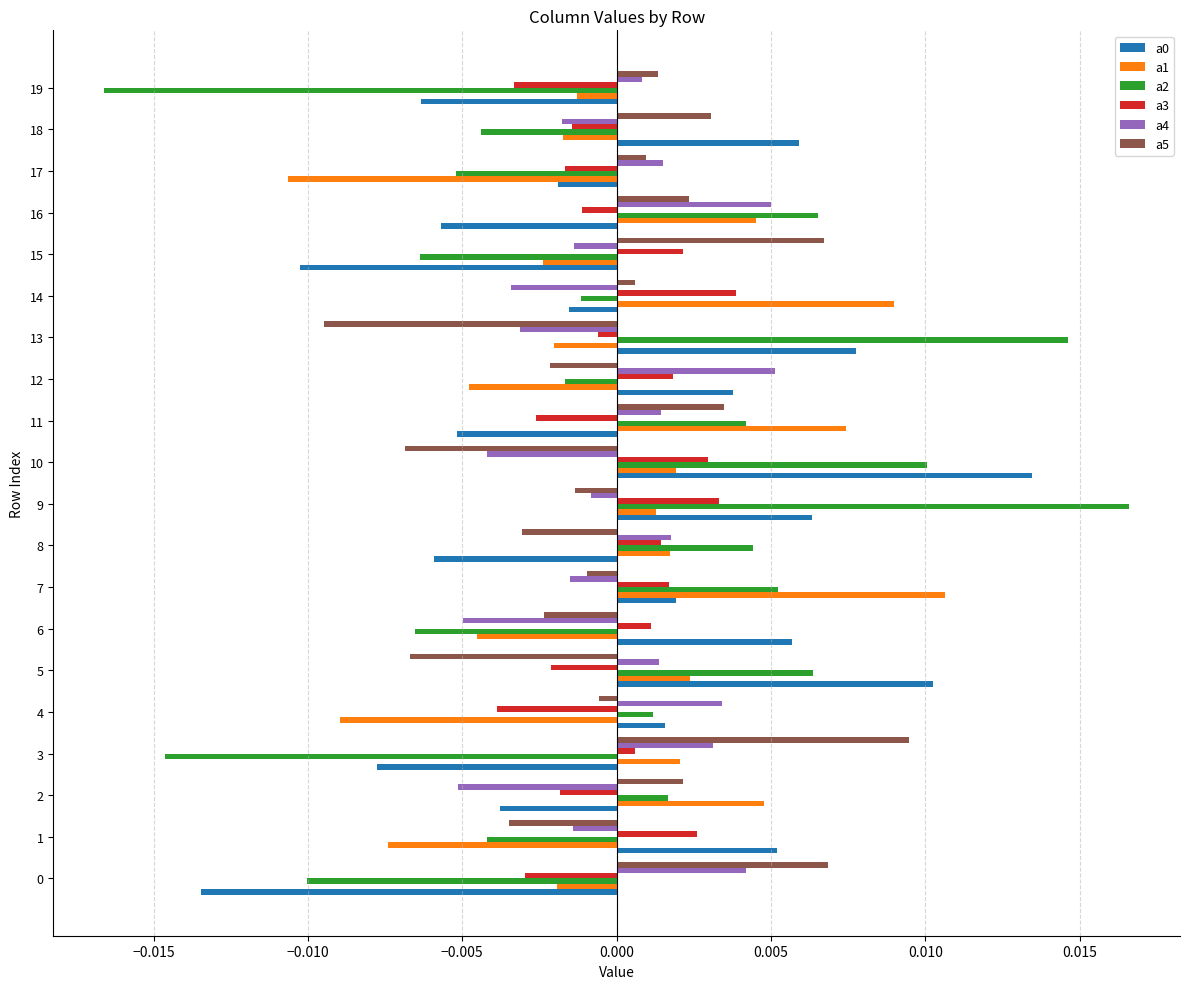

Which series has the largest range (max minus min)?

a2